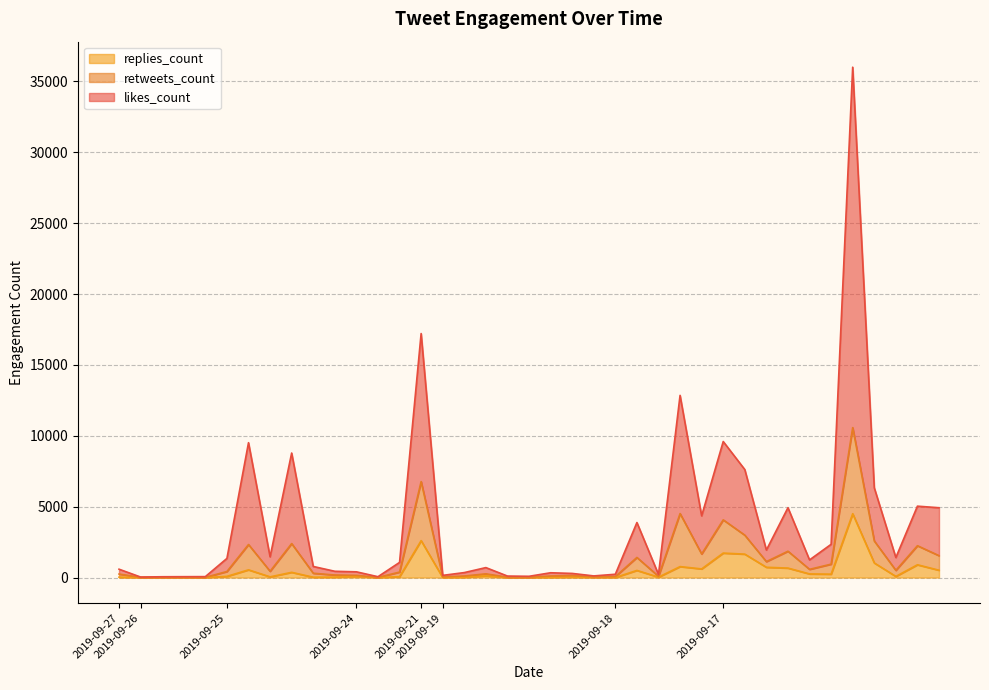

What is the greatest value displayed?

36008